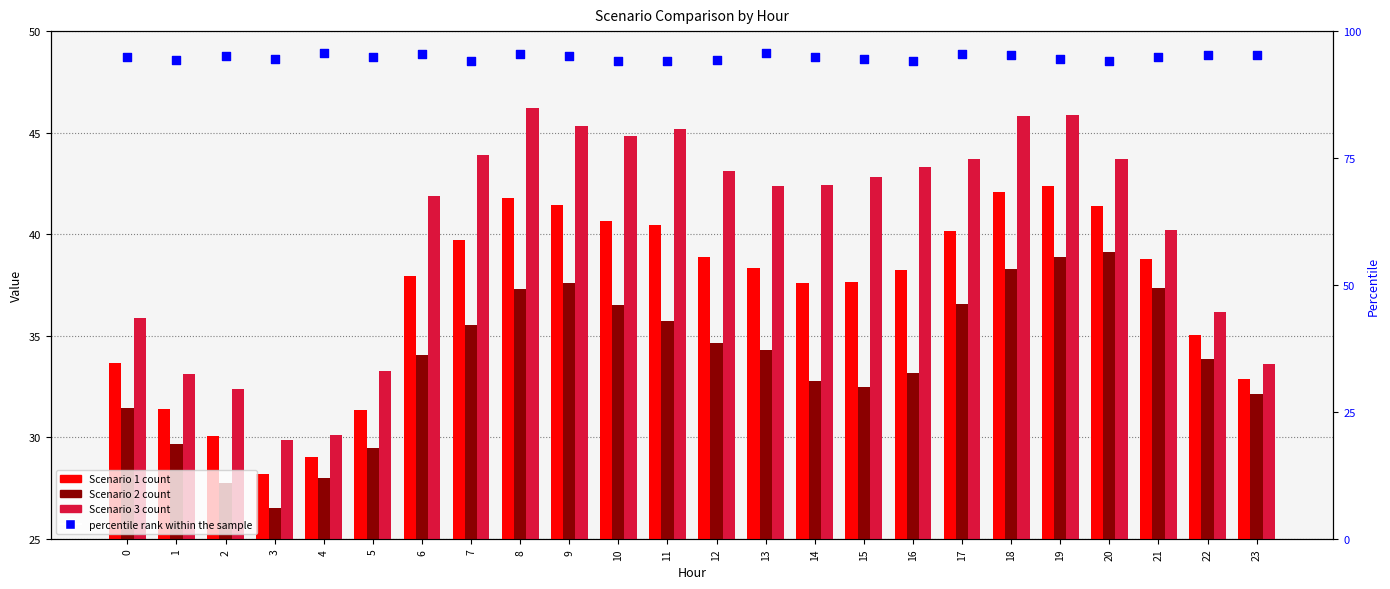

At which category is the sum across all series the highest?

19